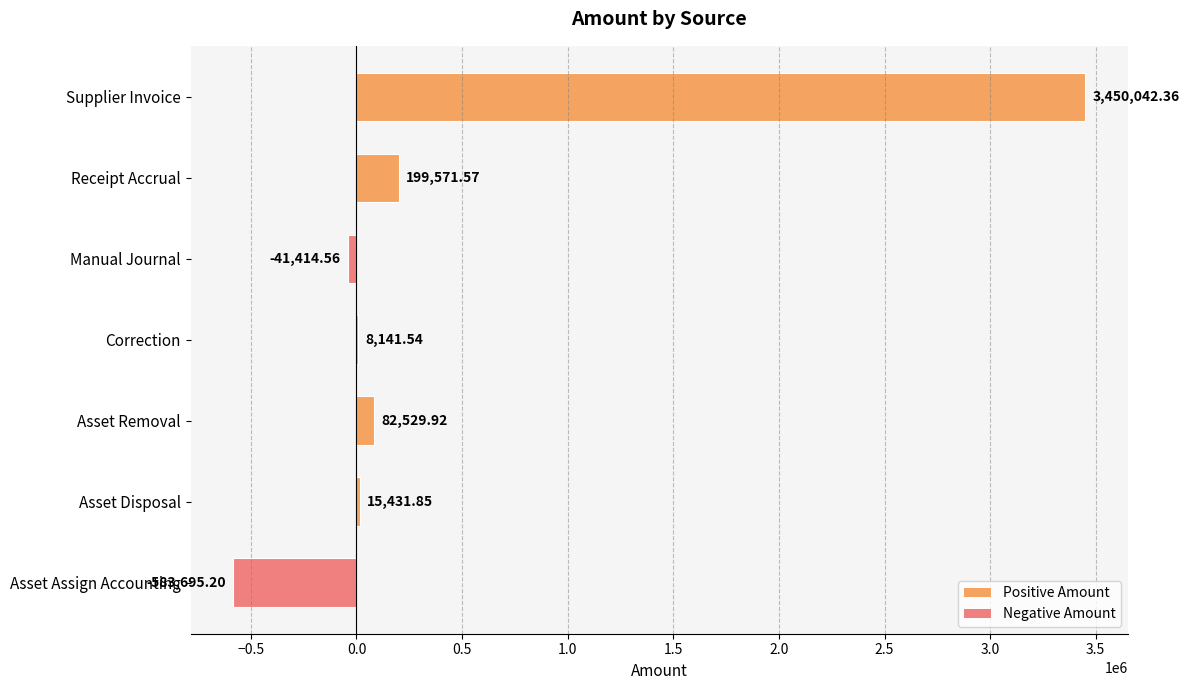

How many data points does each series have?

7